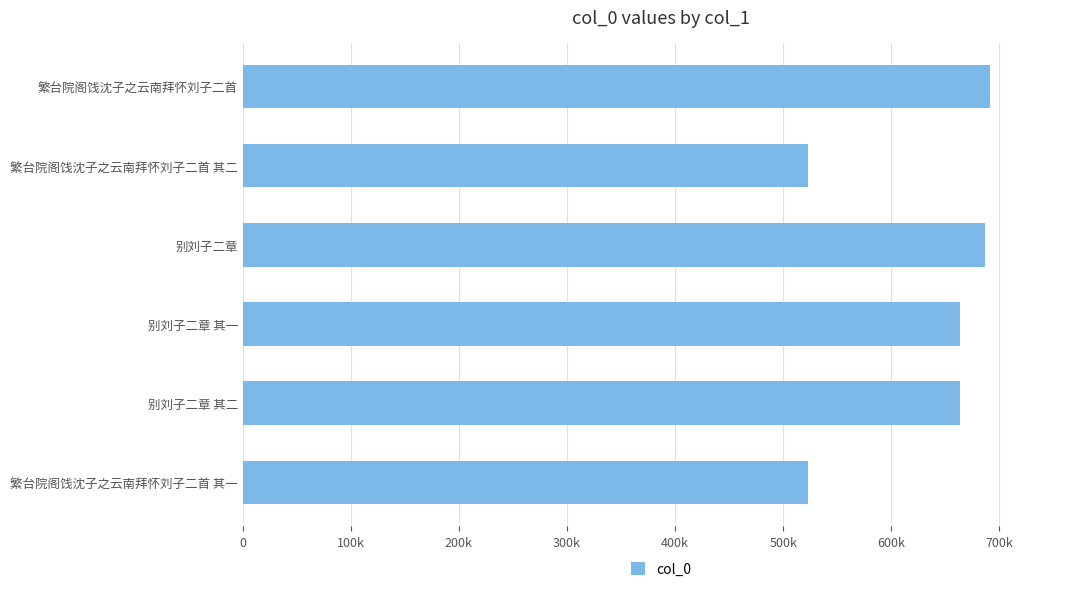

What is the smallest value displayed?

523480